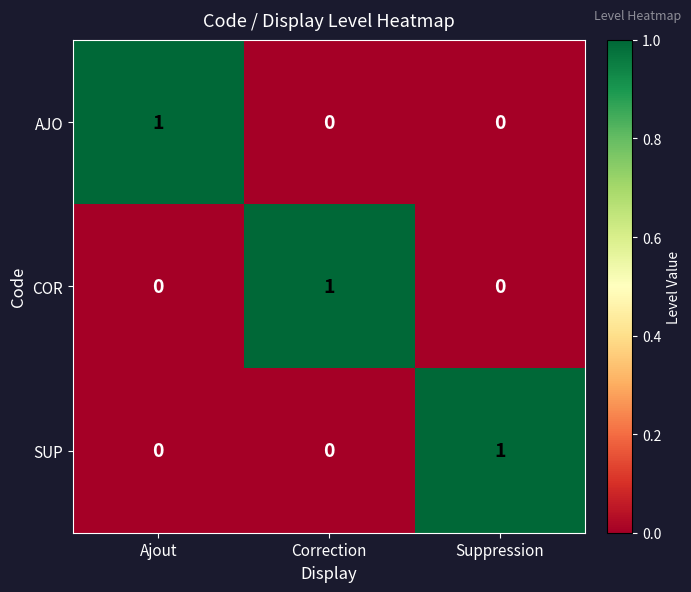

At how many categories does at least one series exceed 0?

3